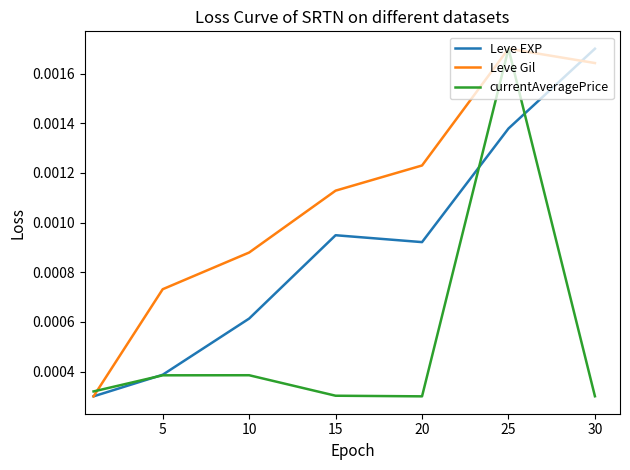

How many Leve EXP values are between 0 and 1?

7